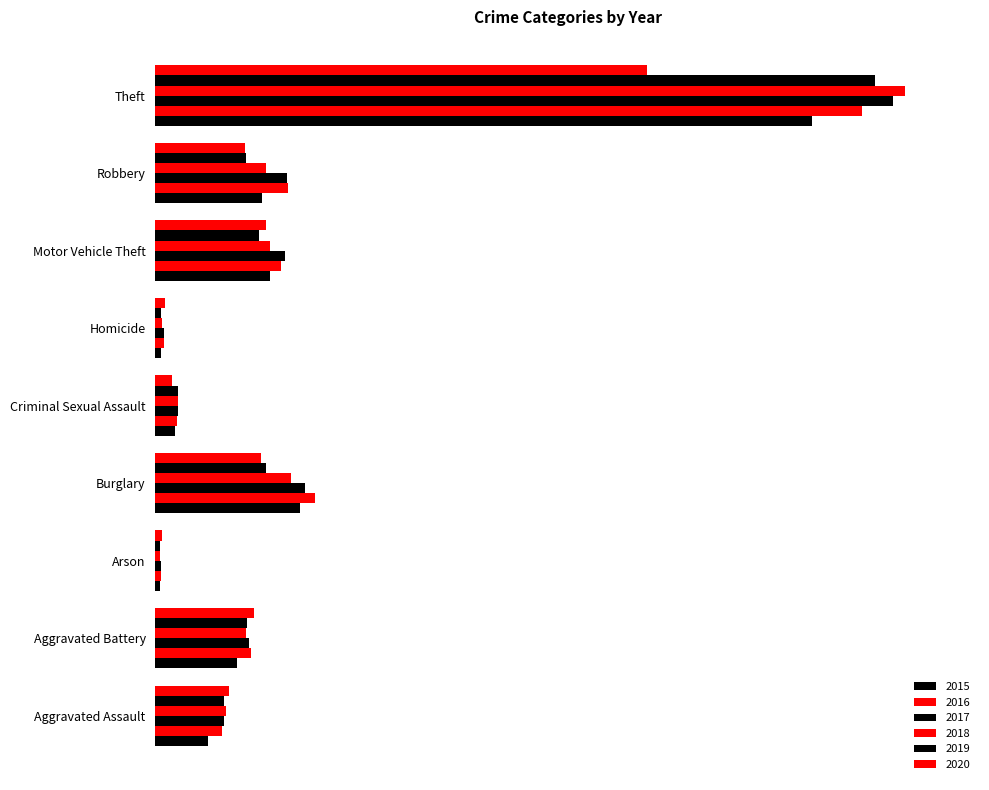

Which series has the widest spread of values?

2018